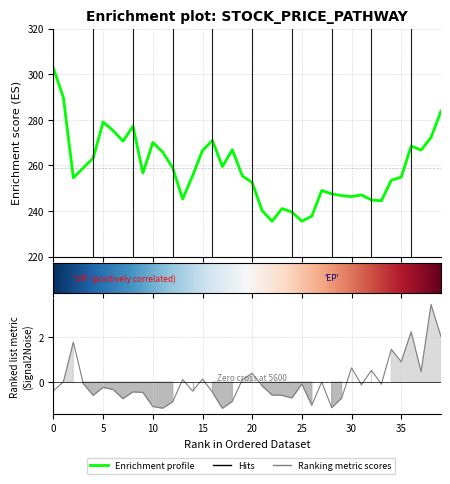

What is the difference between the c values at 7 and 25?

35.1